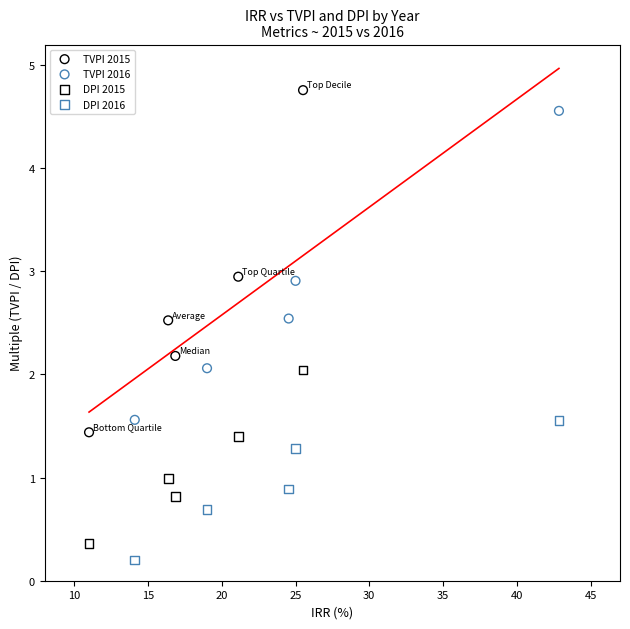

Which series reaches the minimum Y coordinate?

DPI 2016